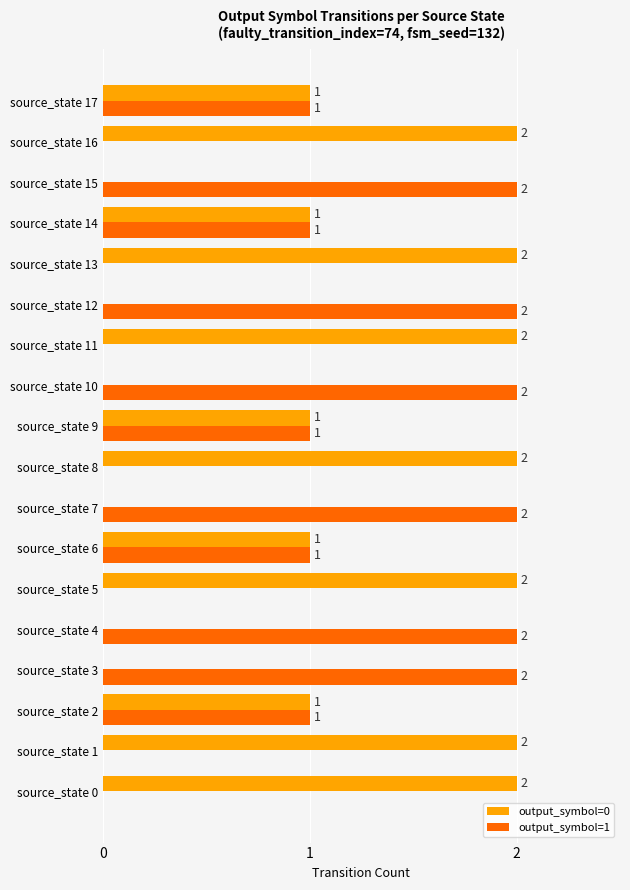

Which series has the largest total across all categories?

output_symbol=0